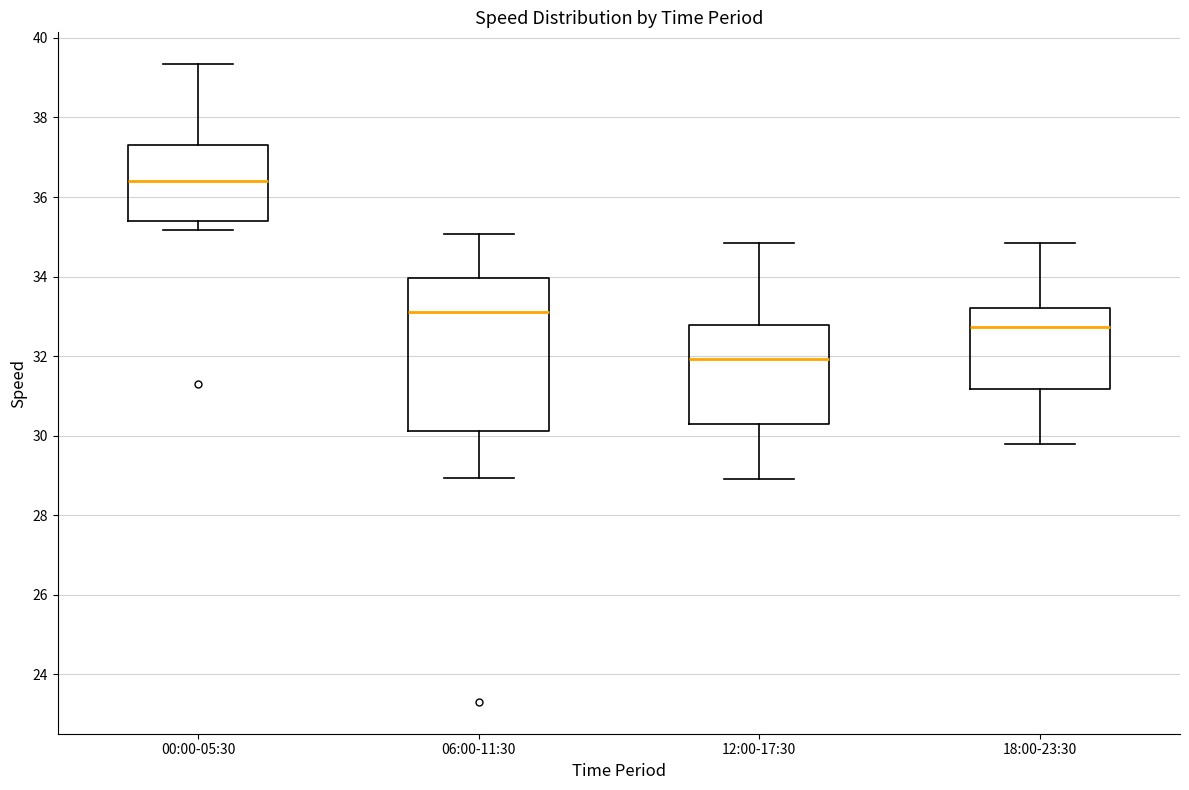

Comparing the boxes themselves (not the whiskers), which one is the tallest?

06:00-11:30